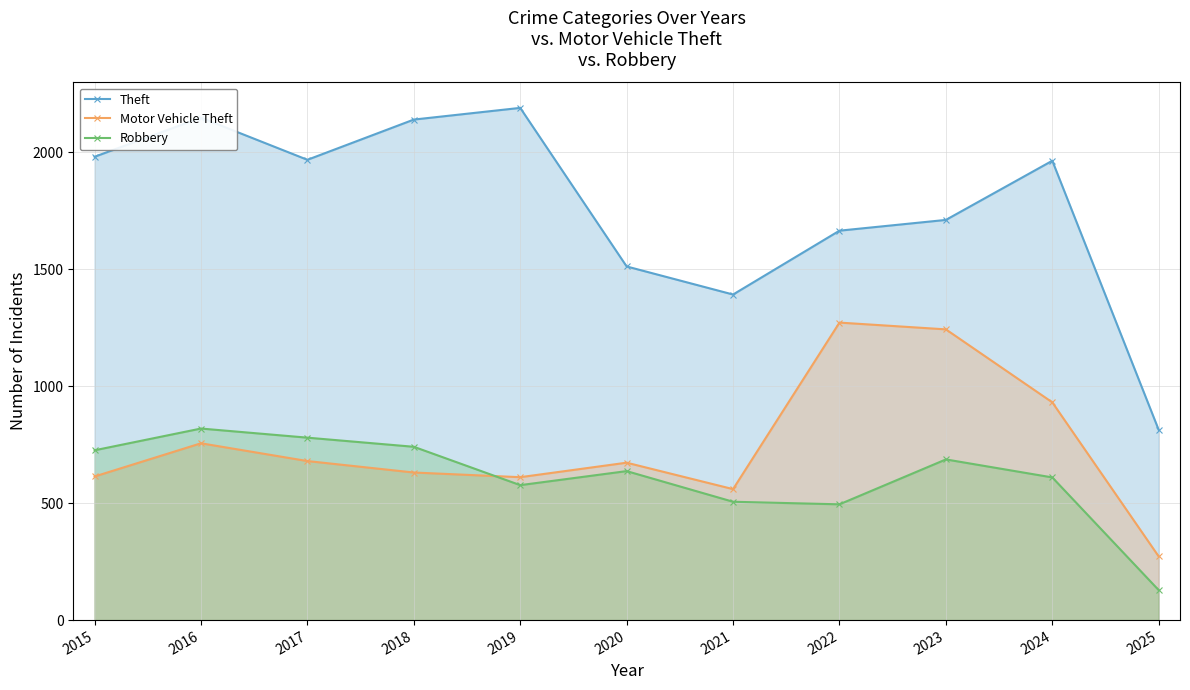

True or false: Theft has a value of 1392 at 2021.

True